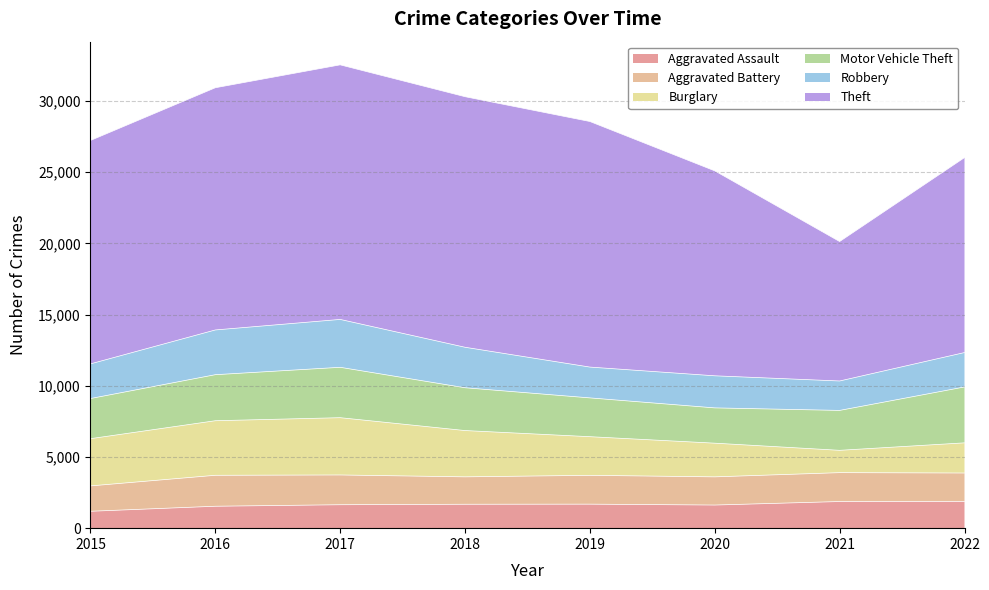

What are all the series names shown in the legend?

Aggravated Assault, Aggravated Battery, Burglary, Motor Vehicle Theft, Robbery, Theft